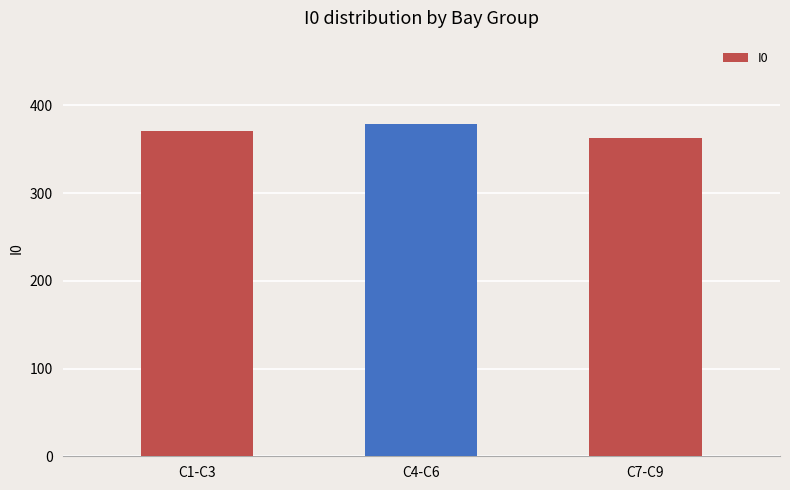

What is the difference between the maximum and second lowest values?

8